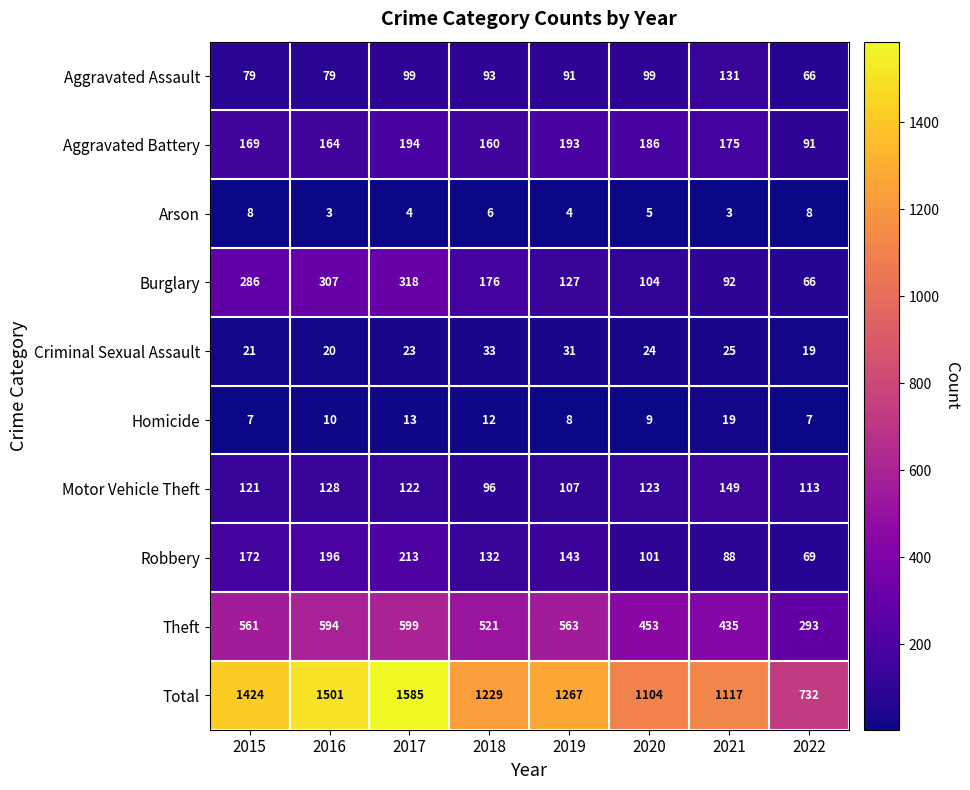

The Total series shows 1229 at 2018. True or false?

True